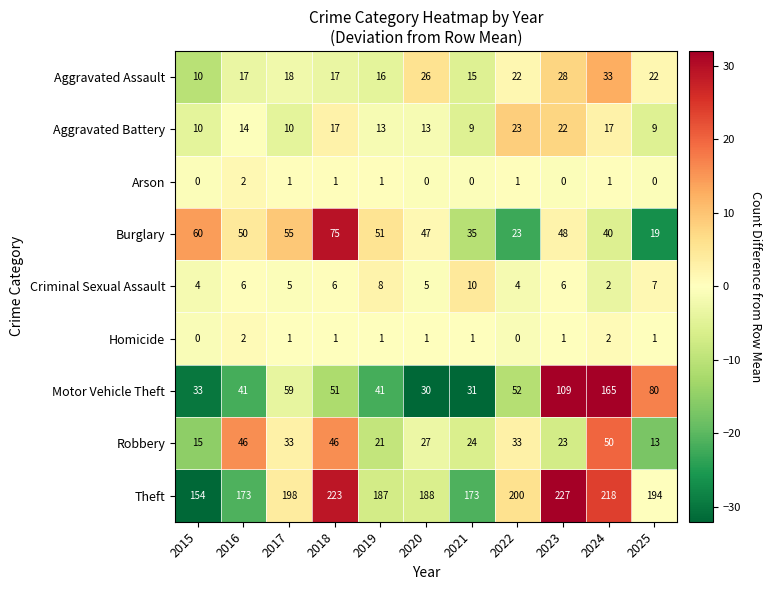

What is the sum of the Criminal Sexual Assault values at 2018 and 2020?

11